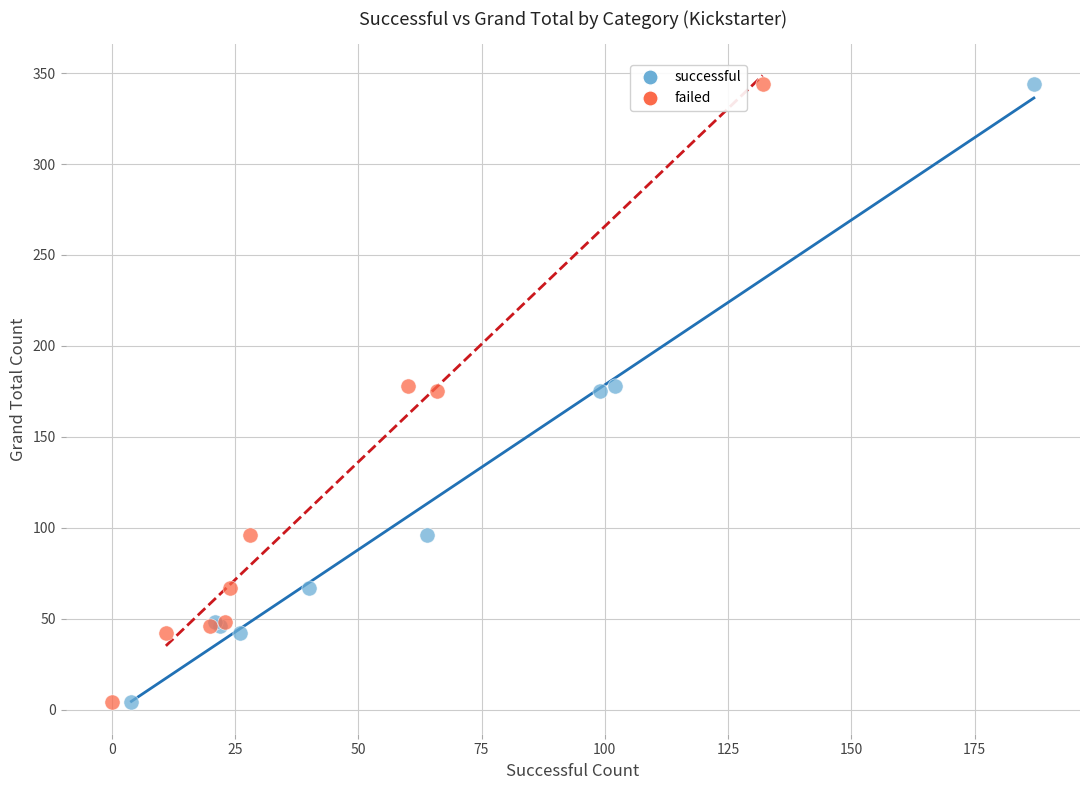

What are all the series names shown in the legend?

successful, failed